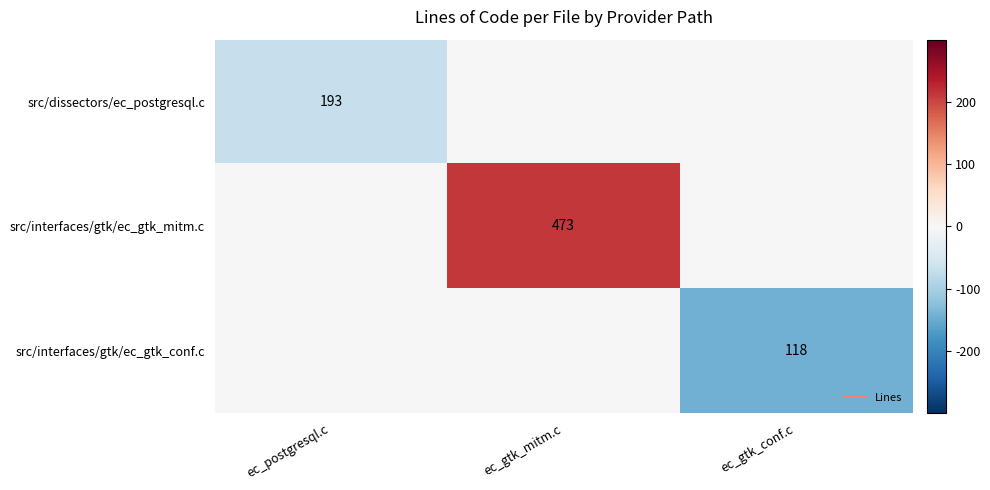

What is the difference between the highest and lowest values at ec_gtk_mitm.c?

211.7